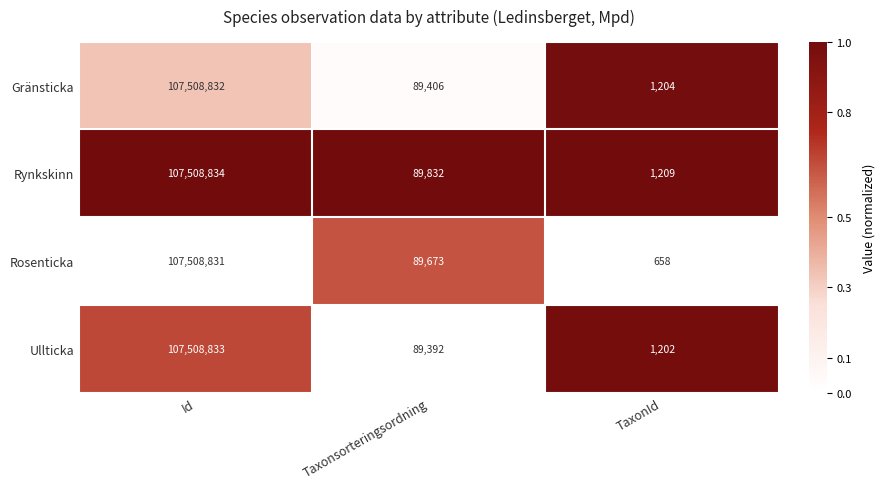

Reading left to right, extract all data points from this chart.

Gränsticka: Id=107508832	Taxonsorteringsordning=89406	TaxonId=1204
Rynkskinn: Id=107508834	Taxonsorteringsordning=89832	TaxonId=1209
Rosenticka: Id=107508831	Taxonsorteringsordning=89673	TaxonId=658
Ullticka: Id=107508833	Taxonsorteringsordning=89392	TaxonId=1202